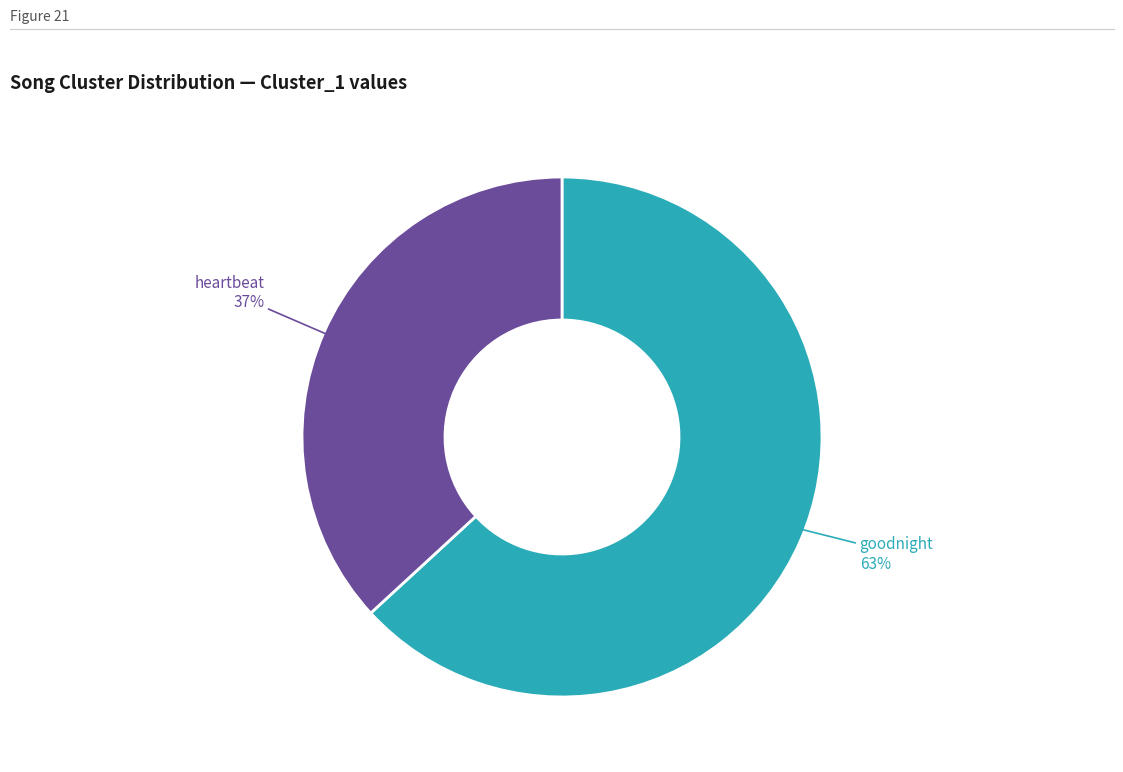

Between heartbeat and goodnight, which is larger?

goodnight